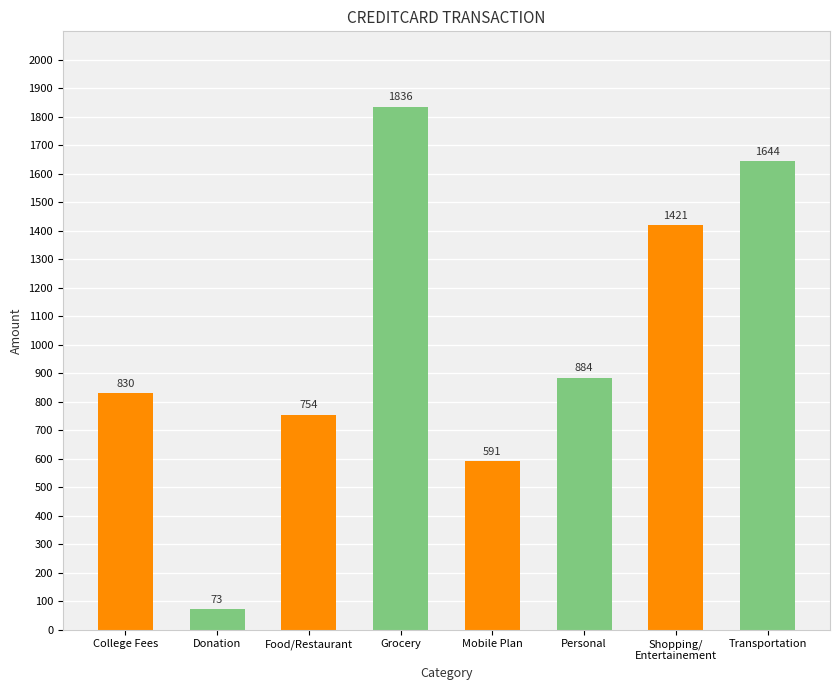

Which has a higher value, Shopping/
Entertainement or Donation?

Shopping/
Entertainement